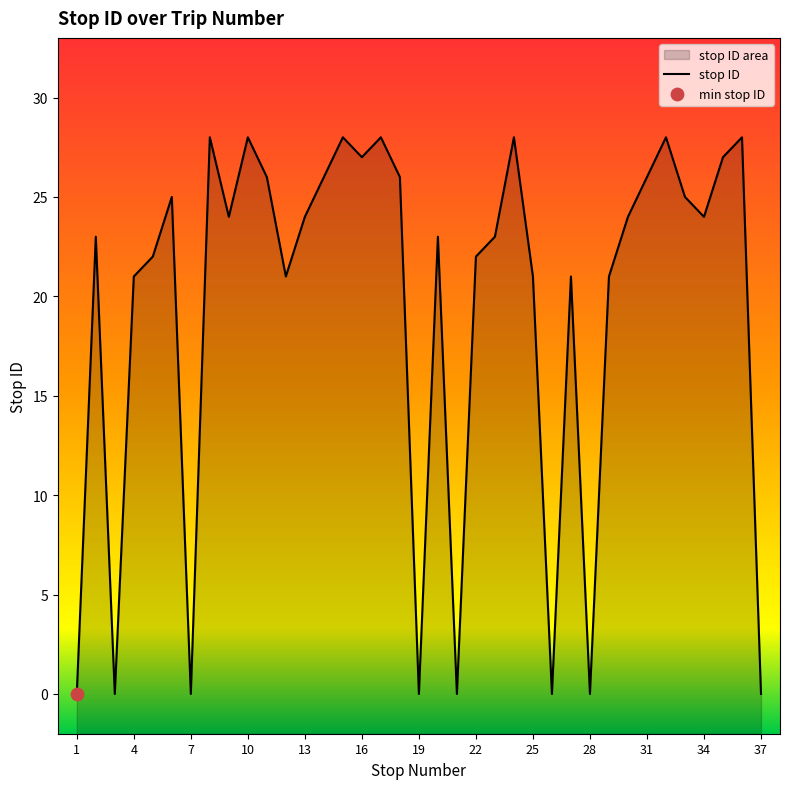

Between 2 and 12, which is larger?

2